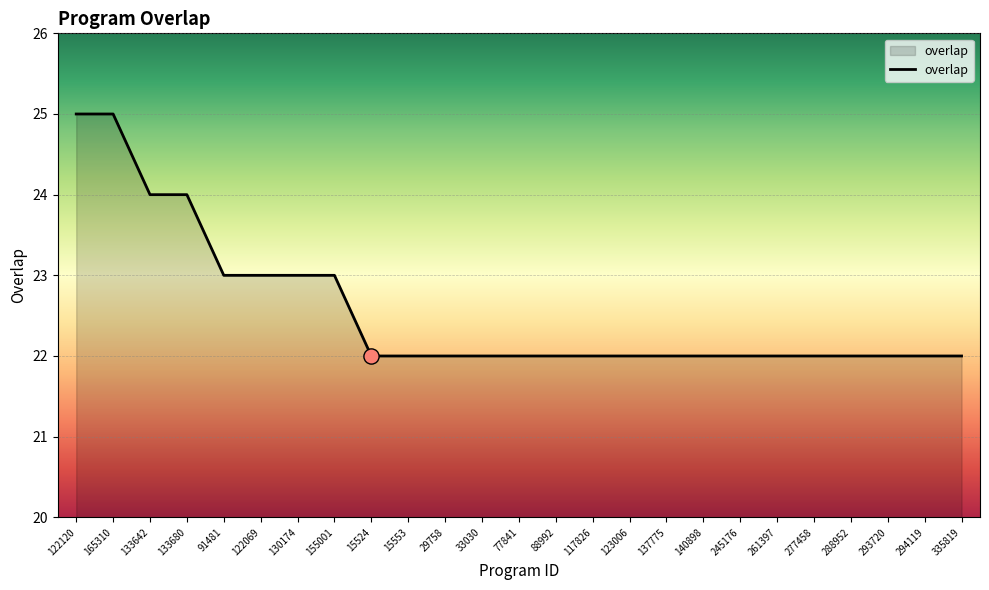

What is the change in value from 155001 to 29758?

-1